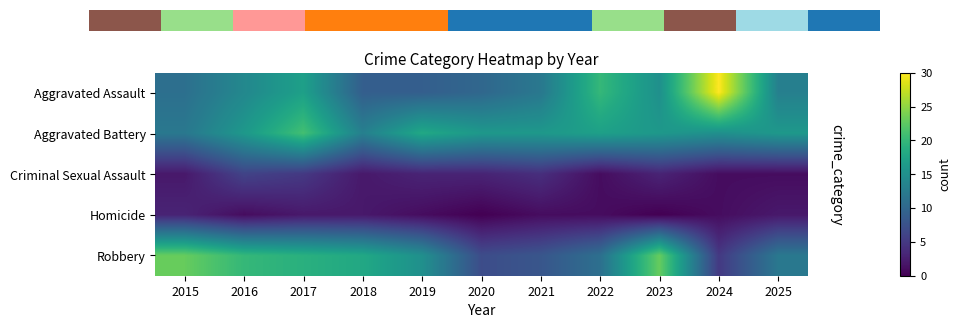

What is the spread (max minus min) of values at 2016?

19